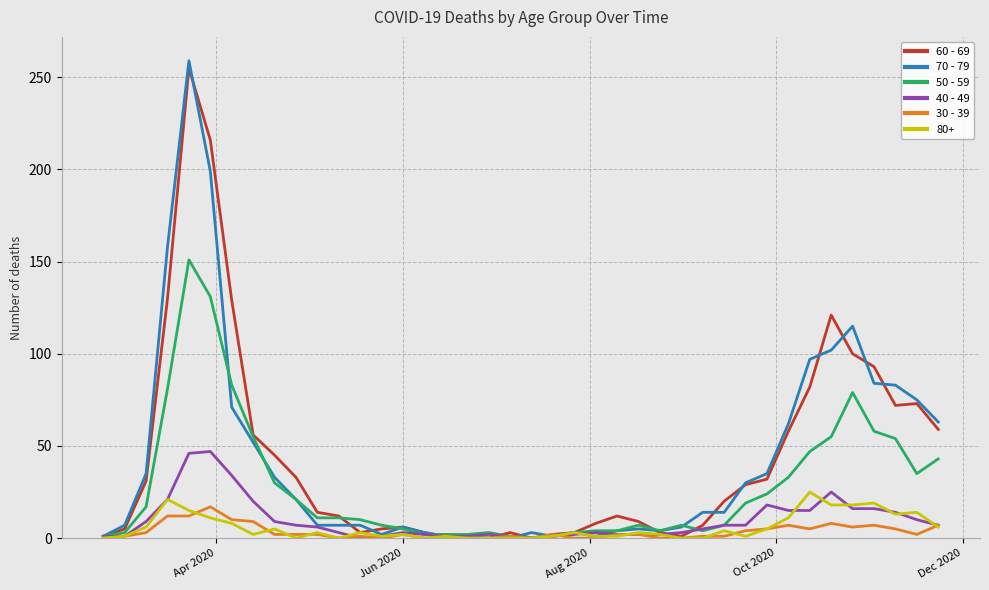

Which series has the largest range (max minus min)?

70 - 79